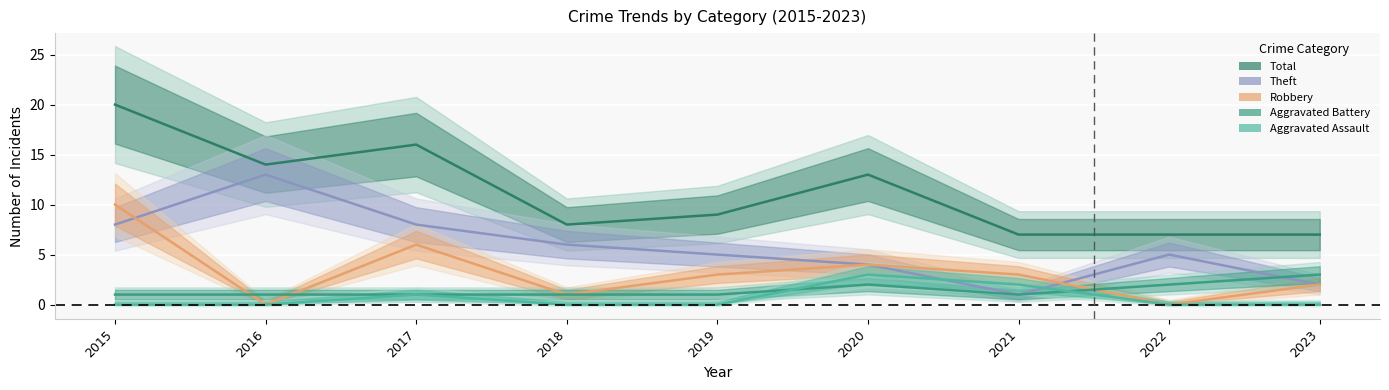

How many values in Robbery are above zero?

7